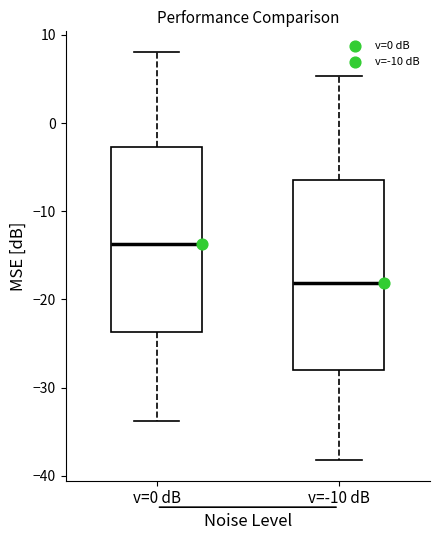

Which box's median line is the highest?

v=0 dB